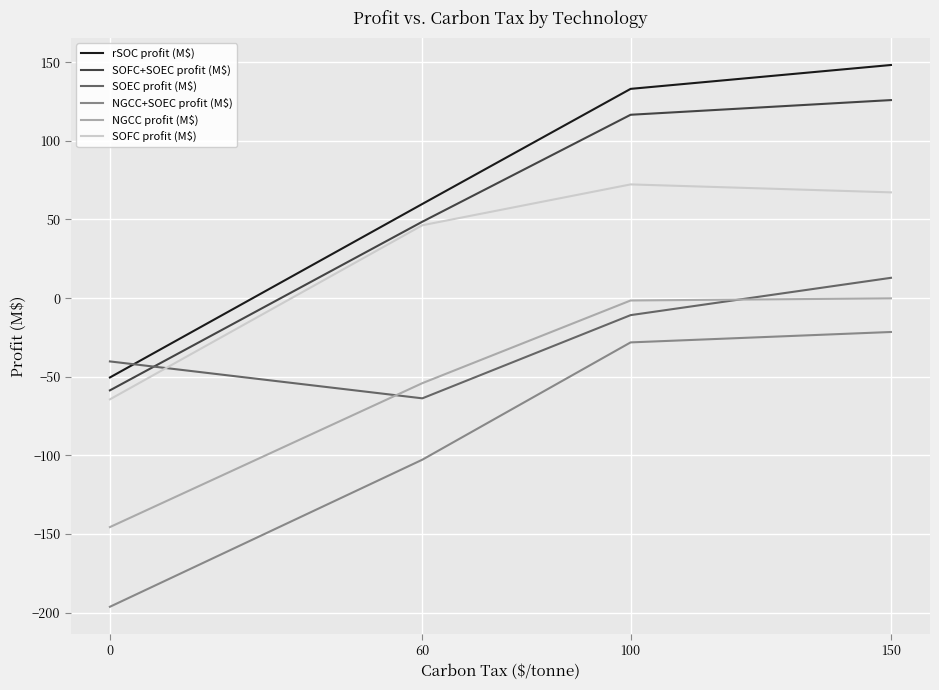

How many lines are shown in the chart?

6